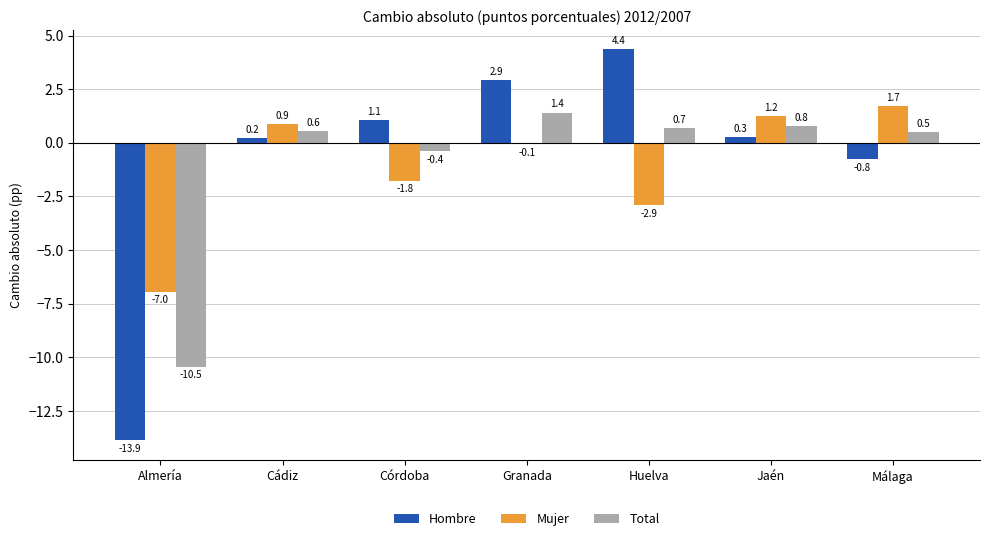

Where is Mujer nearest to the value -2?

Córdoba